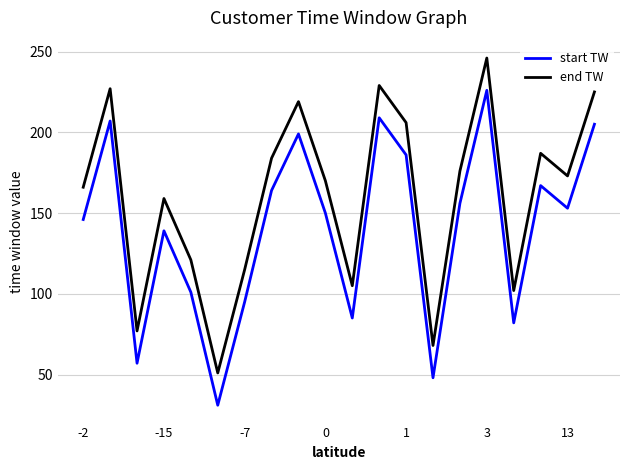

What is the average value of the start TW series?

140